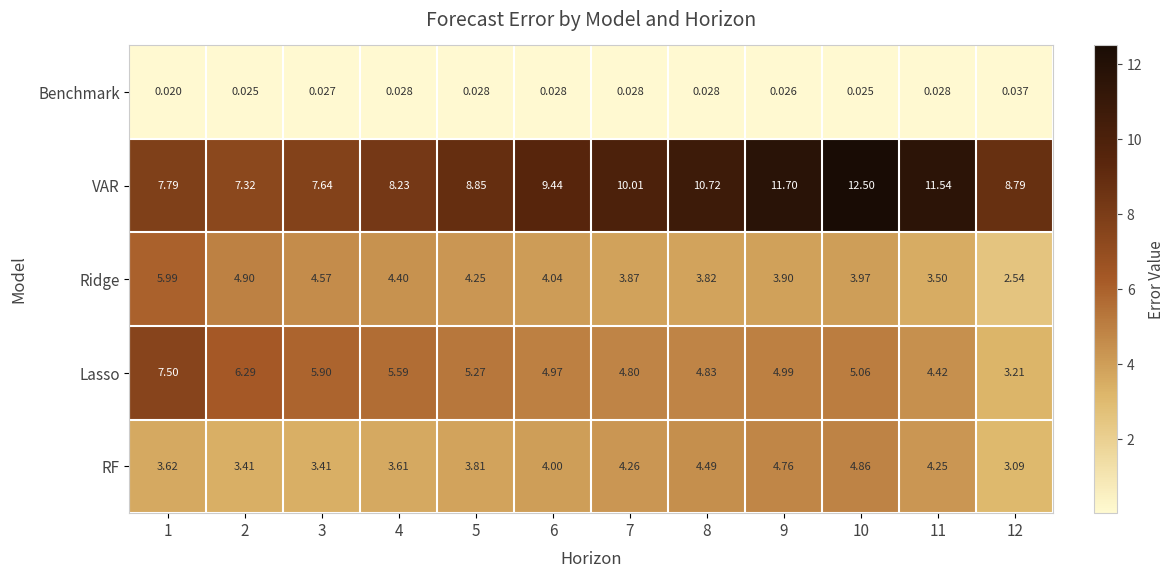

Which series has the largest range (max minus min)?

VAR